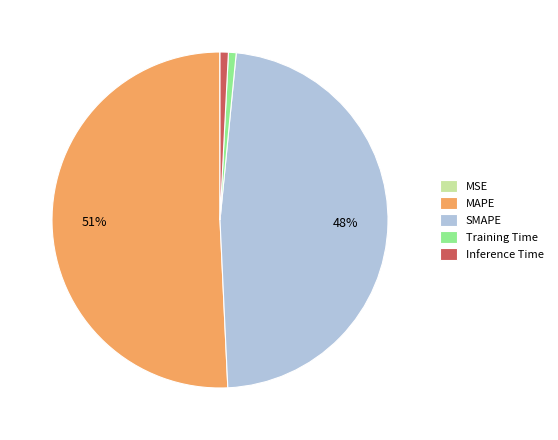

Is there a majority slice in this chart?

Yes